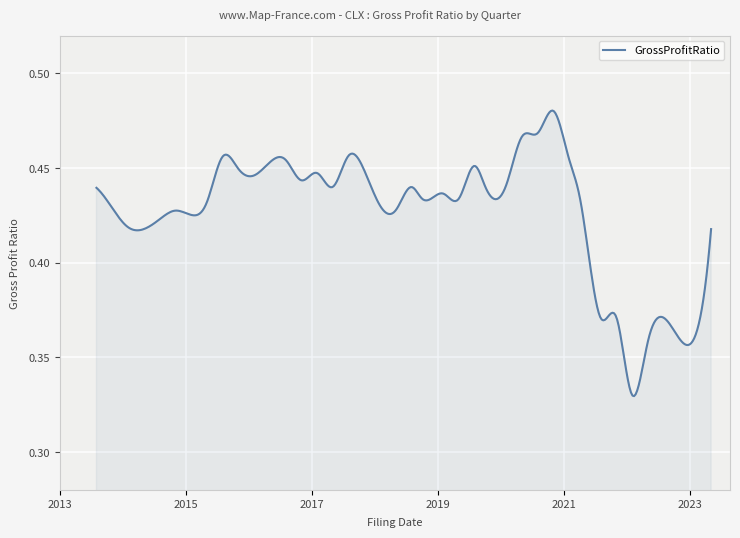

What is the smallest value displayed?

0.3